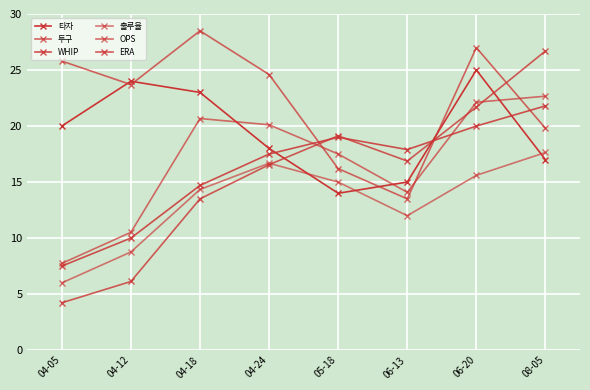

How many distinct data groups are displayed?

6